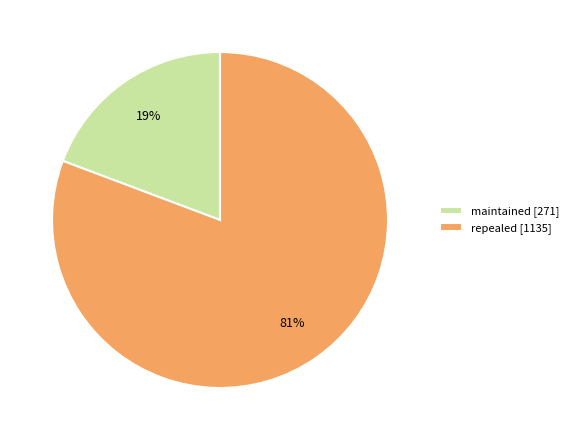

To the nearest percent, what is the combined percentage of maintained and repealed?

100%